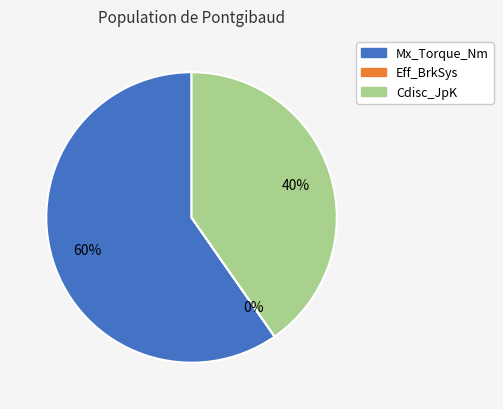

True or false: Mx_Torque_Nm accounts for 60% of the total.

True